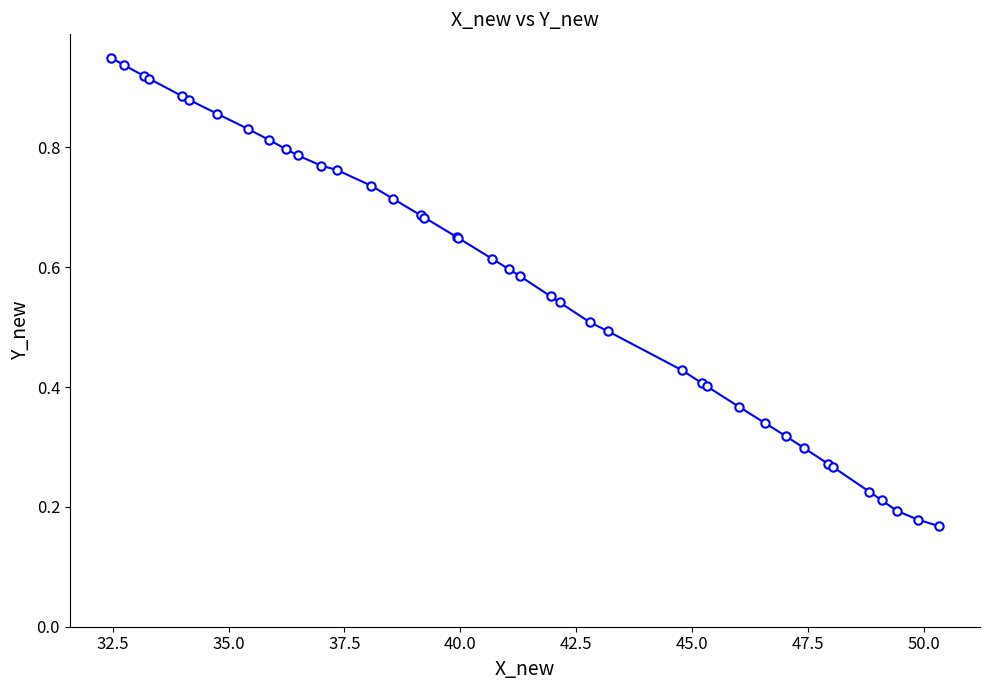

What is the sum of all values?

23.2